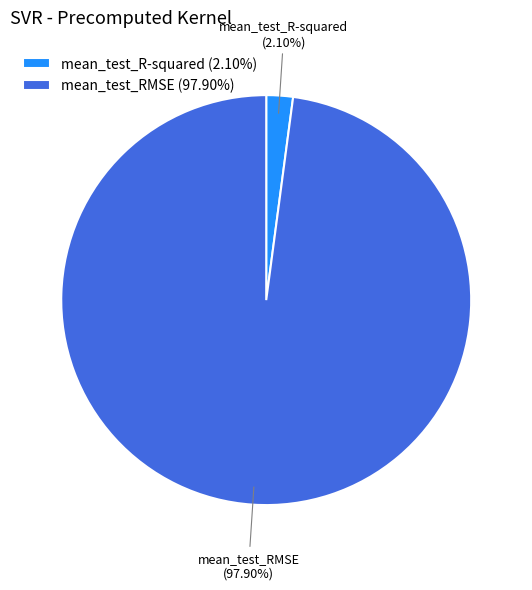

Is it true that mean_test_R-squared is 15% of the pie?

False